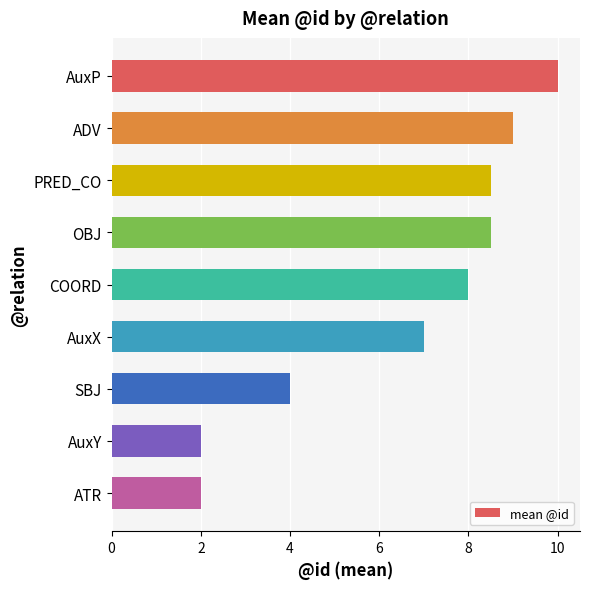

How many series are shown in this chart?

1